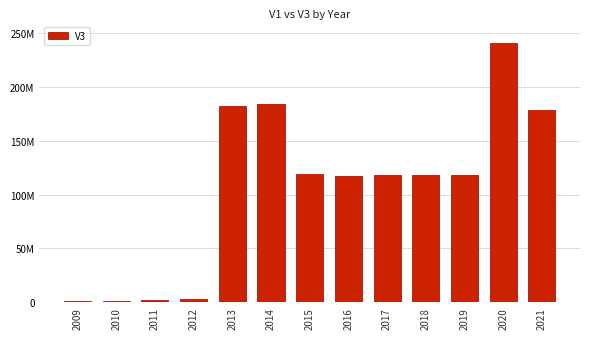

Are the bars grouped side by side (vs. stacked)?

No